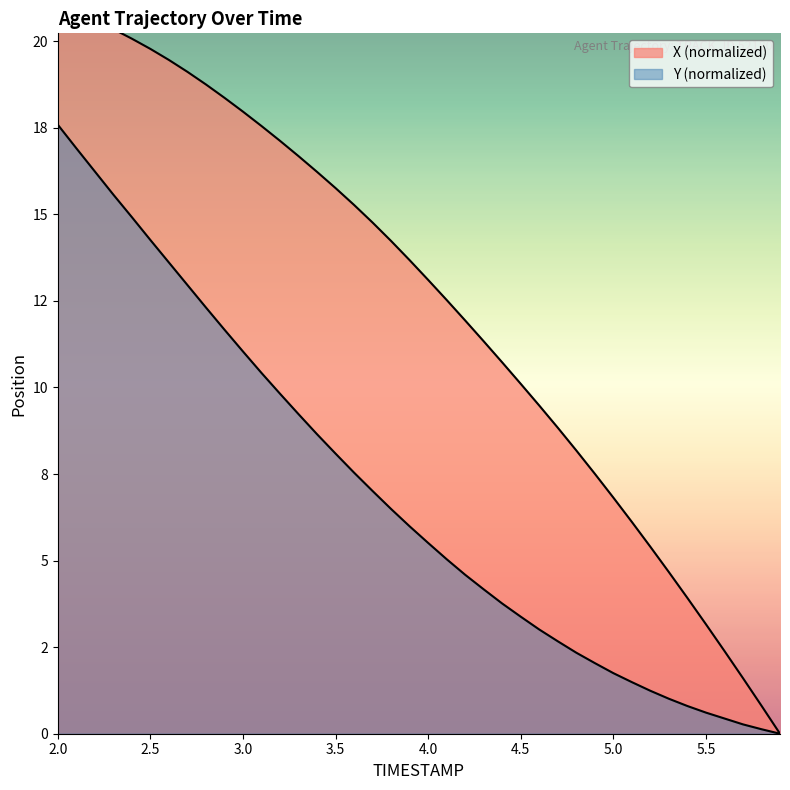

What are all the series names shown in the legend?

X, Y